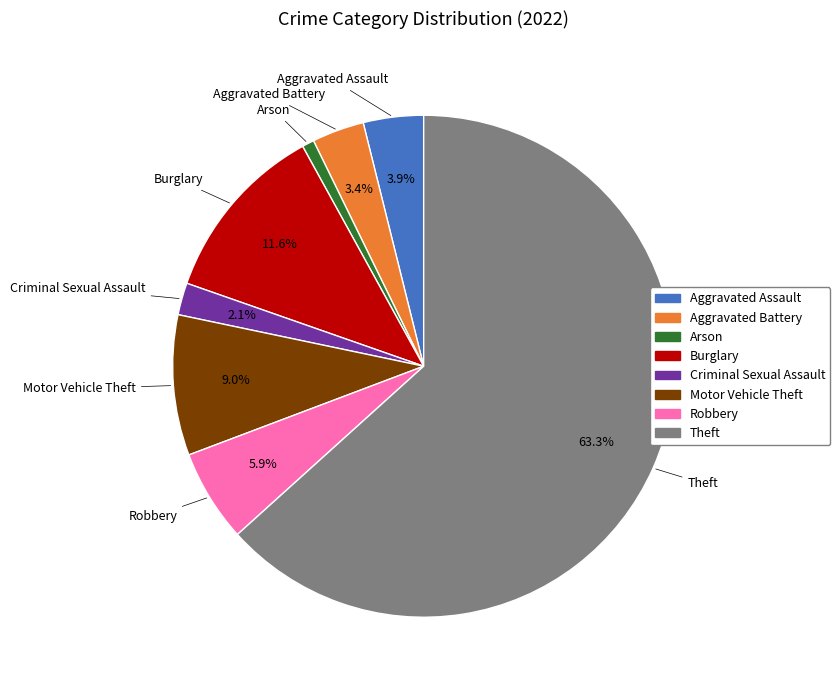

To the nearest percent, what percentage of the pie is Motor Vehicle Theft?

9%